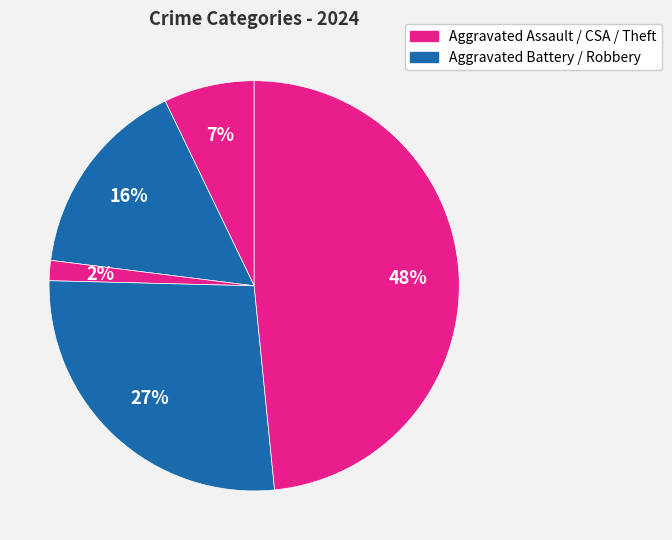

How many slices are in this pie chart?

5